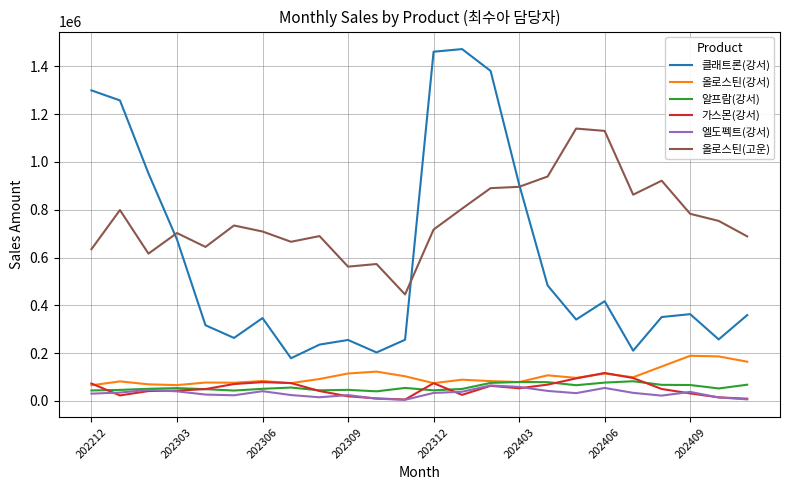

Is this an area chart (filled region under the line)?

No